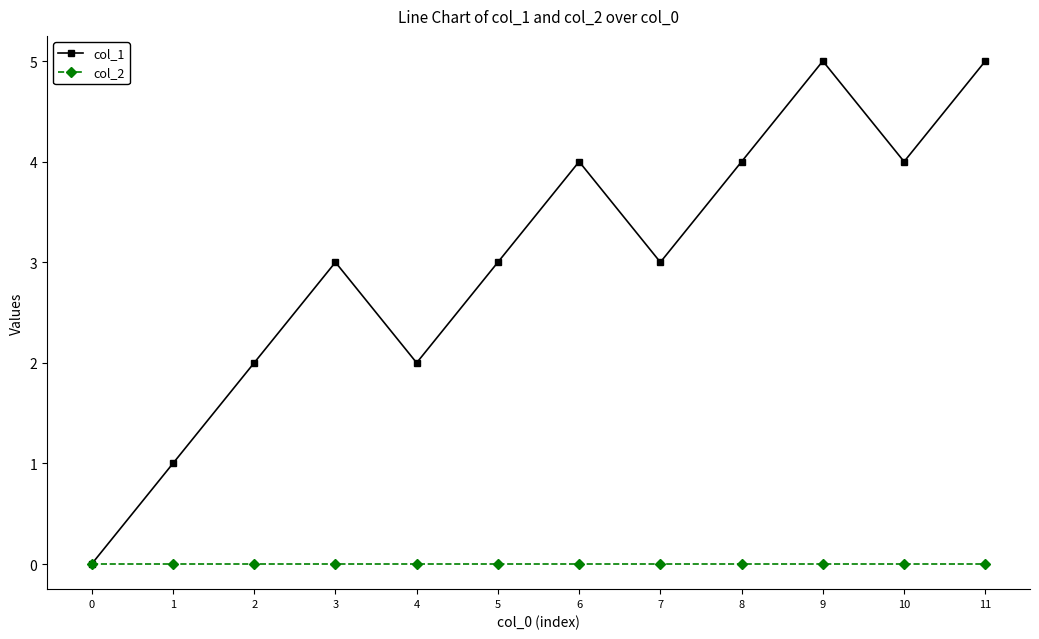

Which series has the largest total across all categories?

col_1